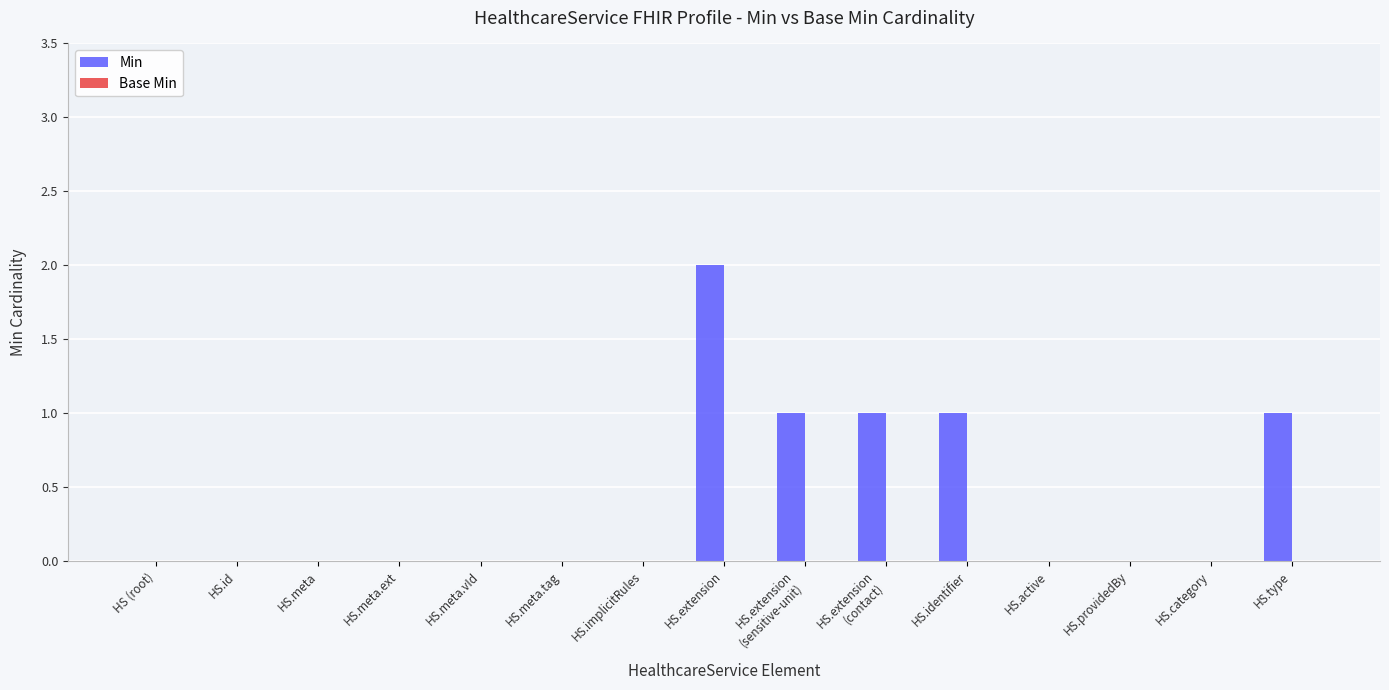

Between HS.active and HS.identifier, which is larger?

HS.identifier